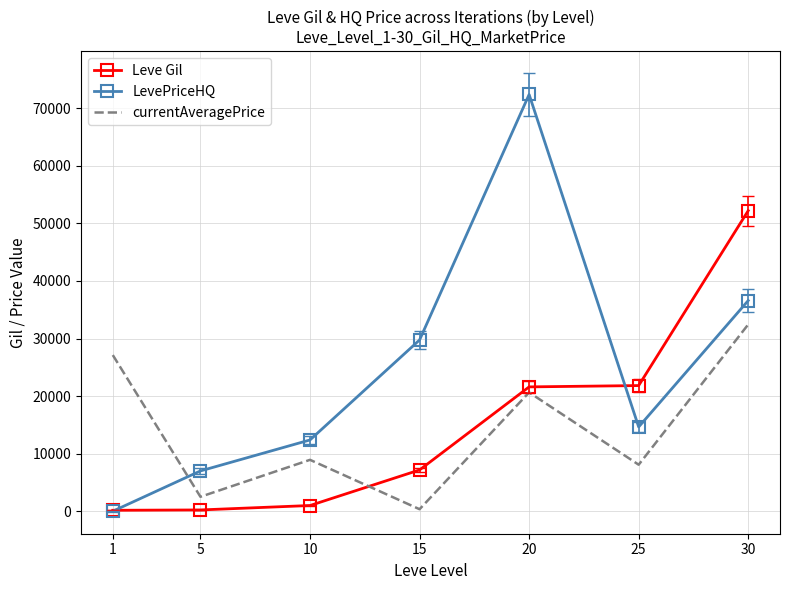

At how many categories does at least one series exceed 41079?

2